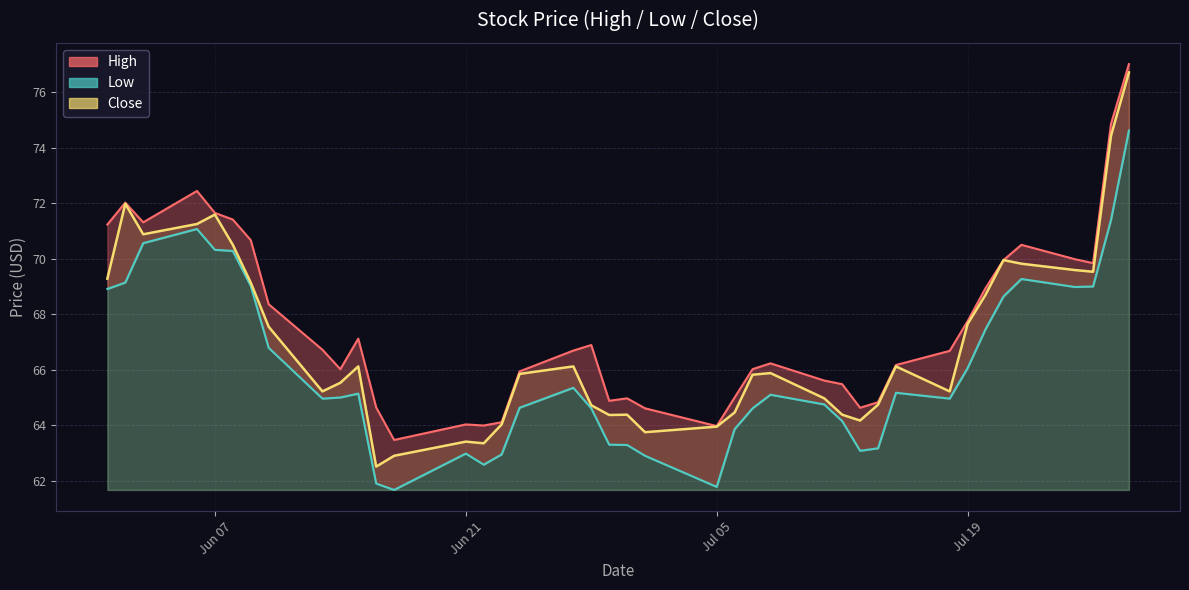

What is the sum of all High values?

2706.6